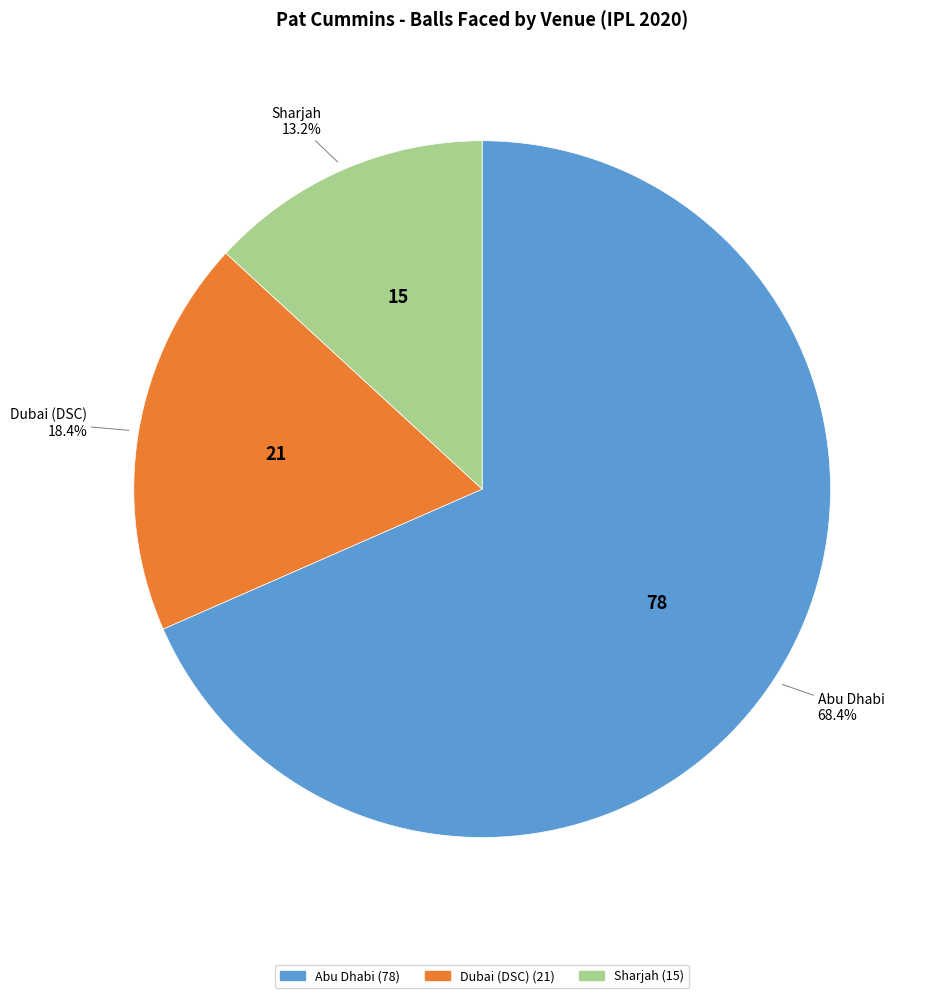

How many slices are in this pie chart?

3